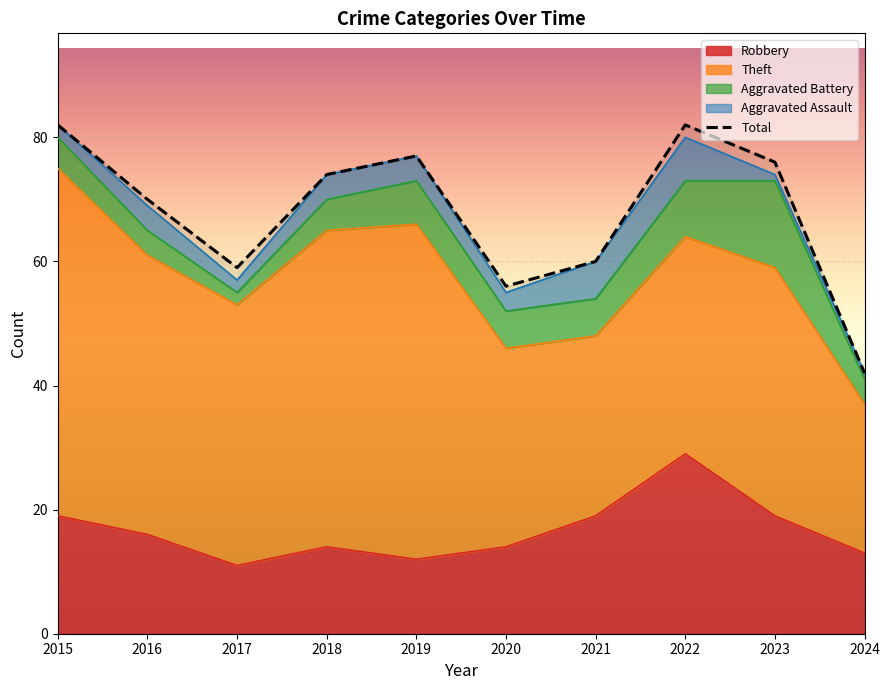

Is it true that Aggravated Assault equals 2 at 2017?

True